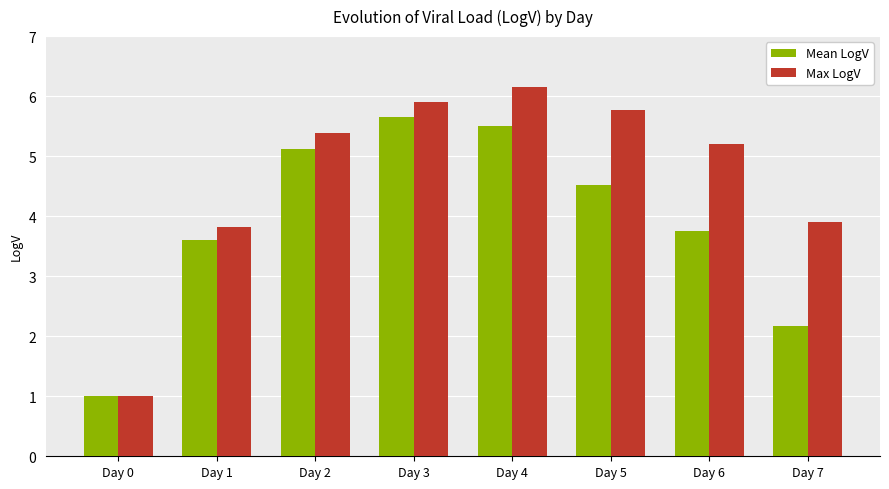

What is the total value across all series at Day 4?

11.6